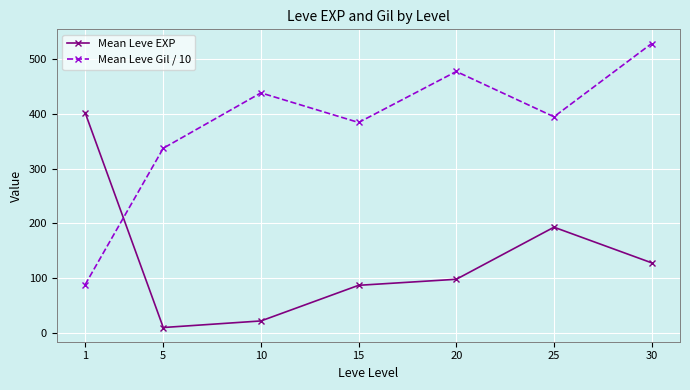

What is the difference between the second highest and minimum values in the Mean Leve Gil / 10 series?

388.9